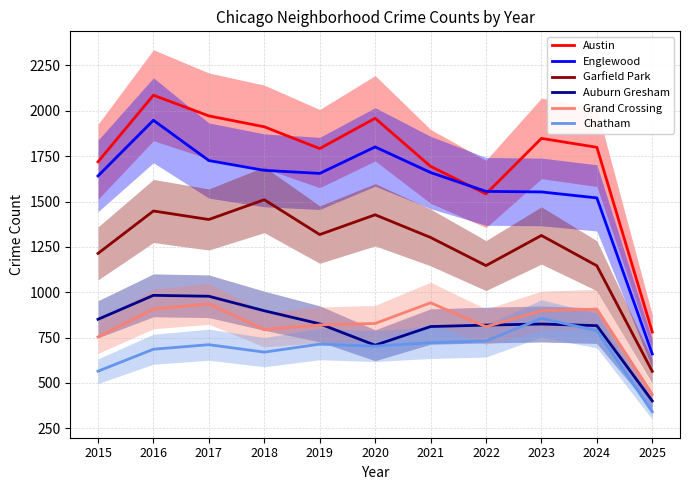

What is the value of the Grand Crossing point at the 1st from the left?

754